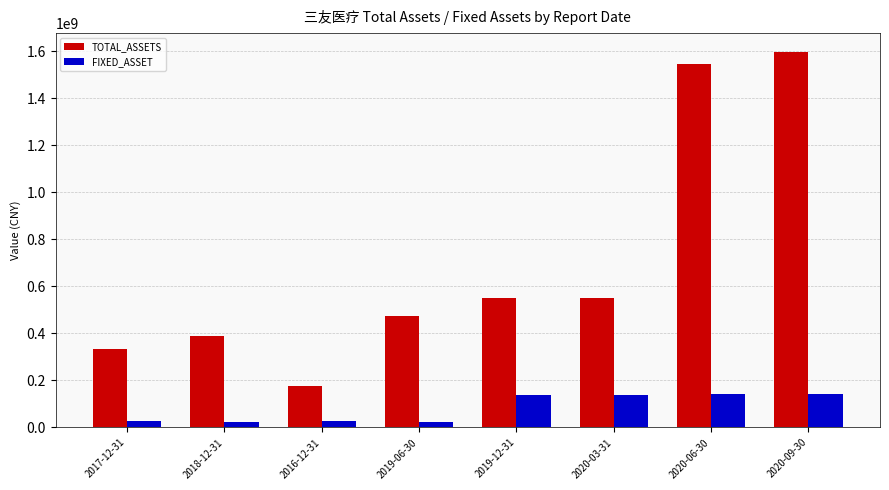

At 2020-03-31, list the series in order from smallest to largest.

FIXED_ASSET, TOTAL_ASSETS